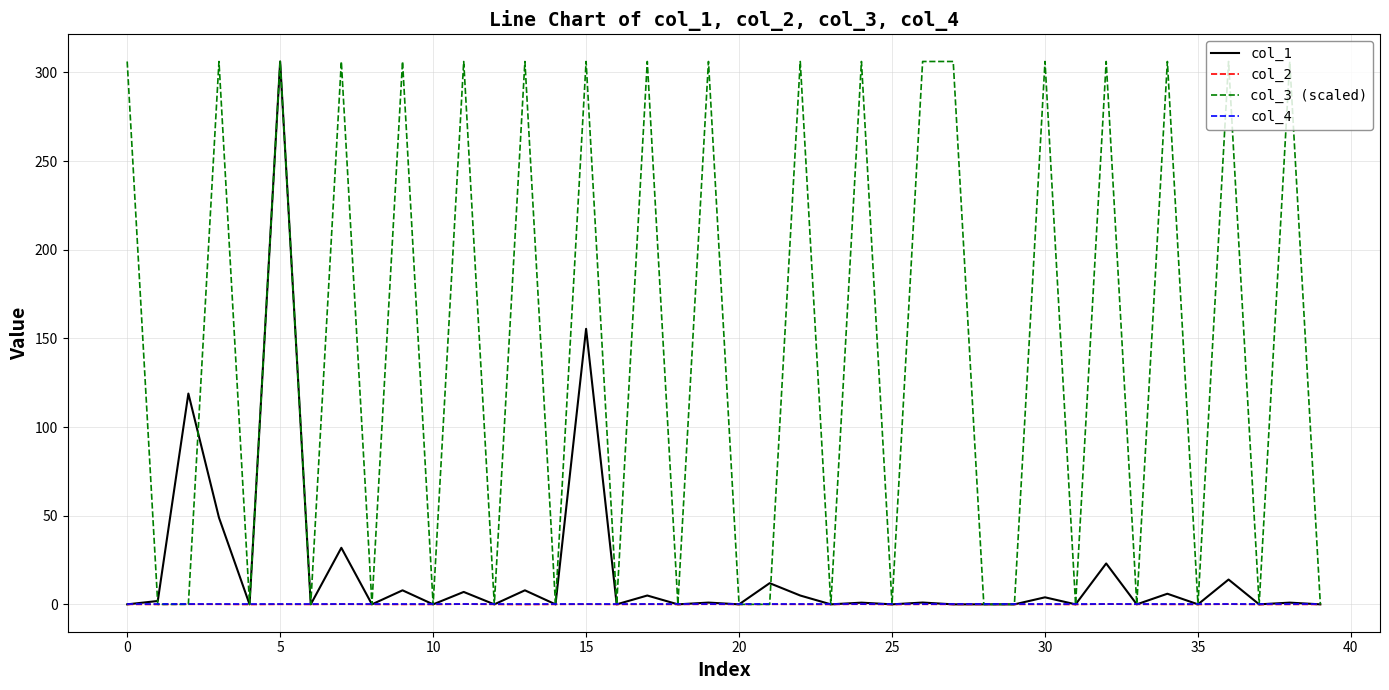

What is the difference between the maximum and minimum values in the col_3 (scaled) series?

306.1